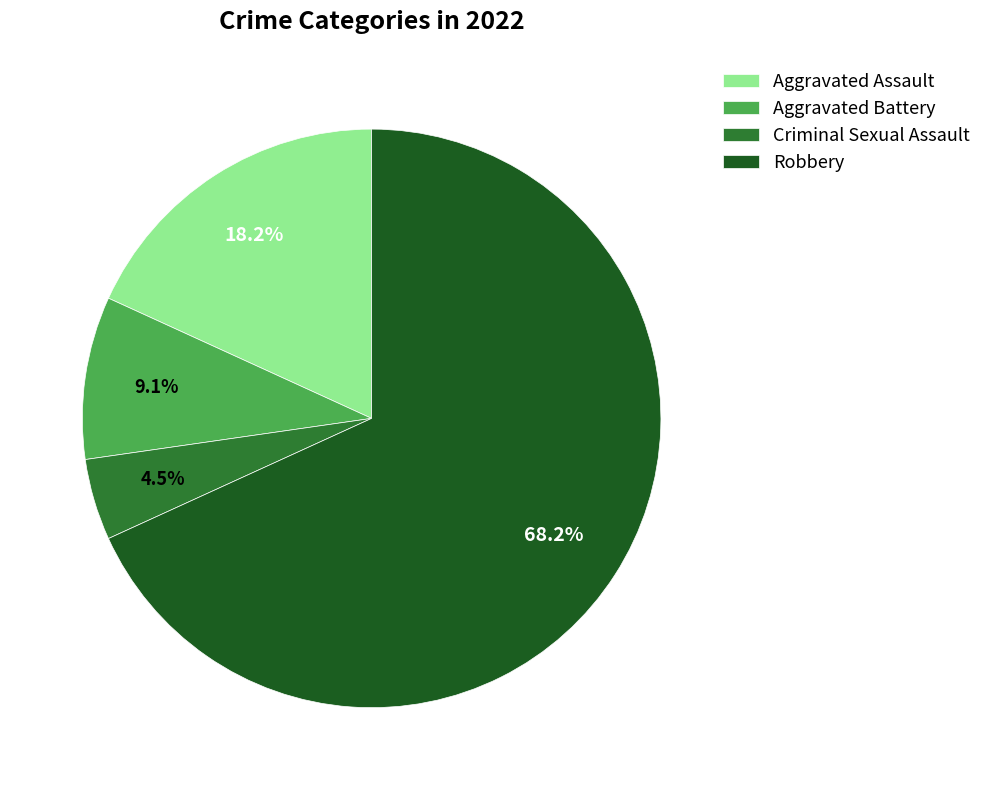

To the nearest percent, what is the difference between the largest and smallest slice percentages?

64%